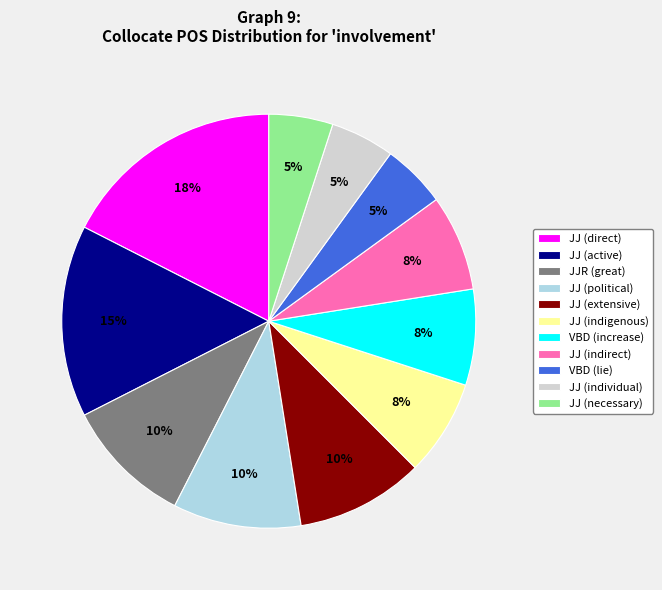

The VBD (increase) slice represents 1% of the pie. True or false?

False